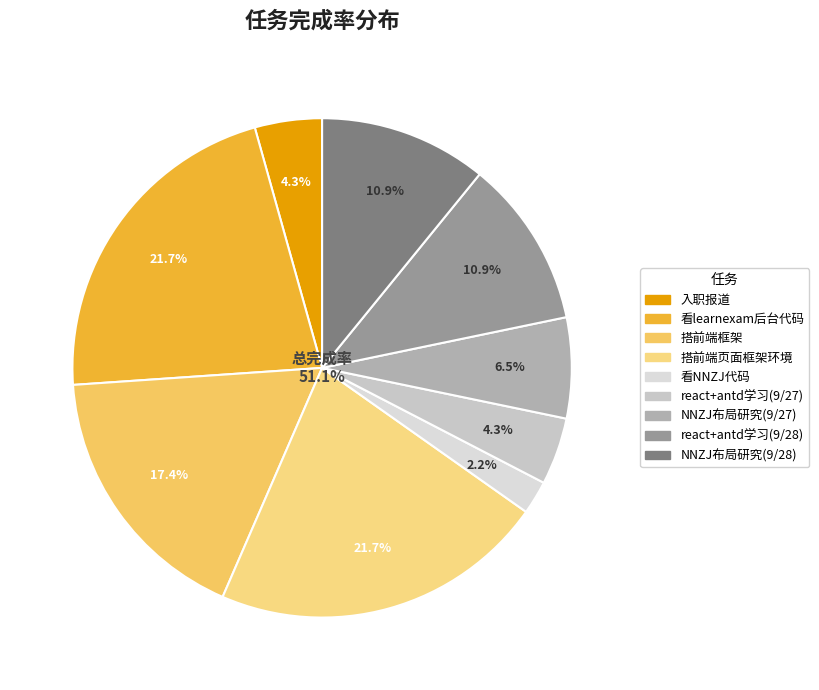

Combined, do 看NNZJ代码，项目布局研究(09-28) and 搭考试培训系统前端页面框架环境 account for over 50%?

No